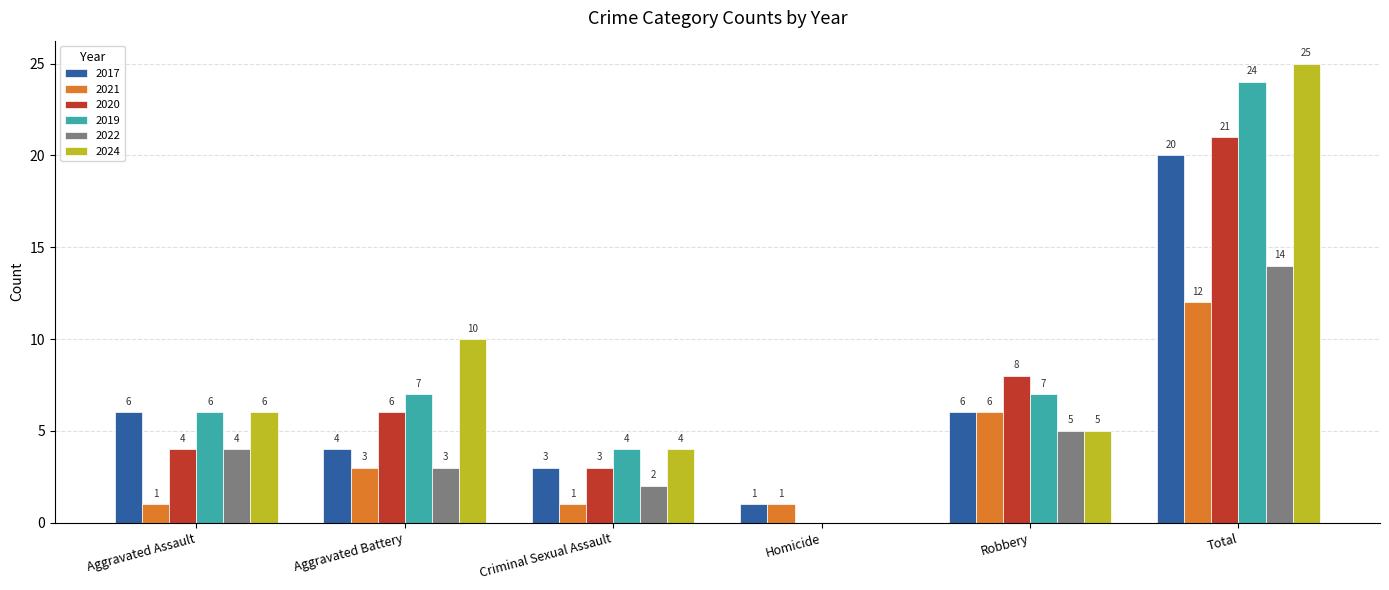

What is the maximum value for 2024?

25